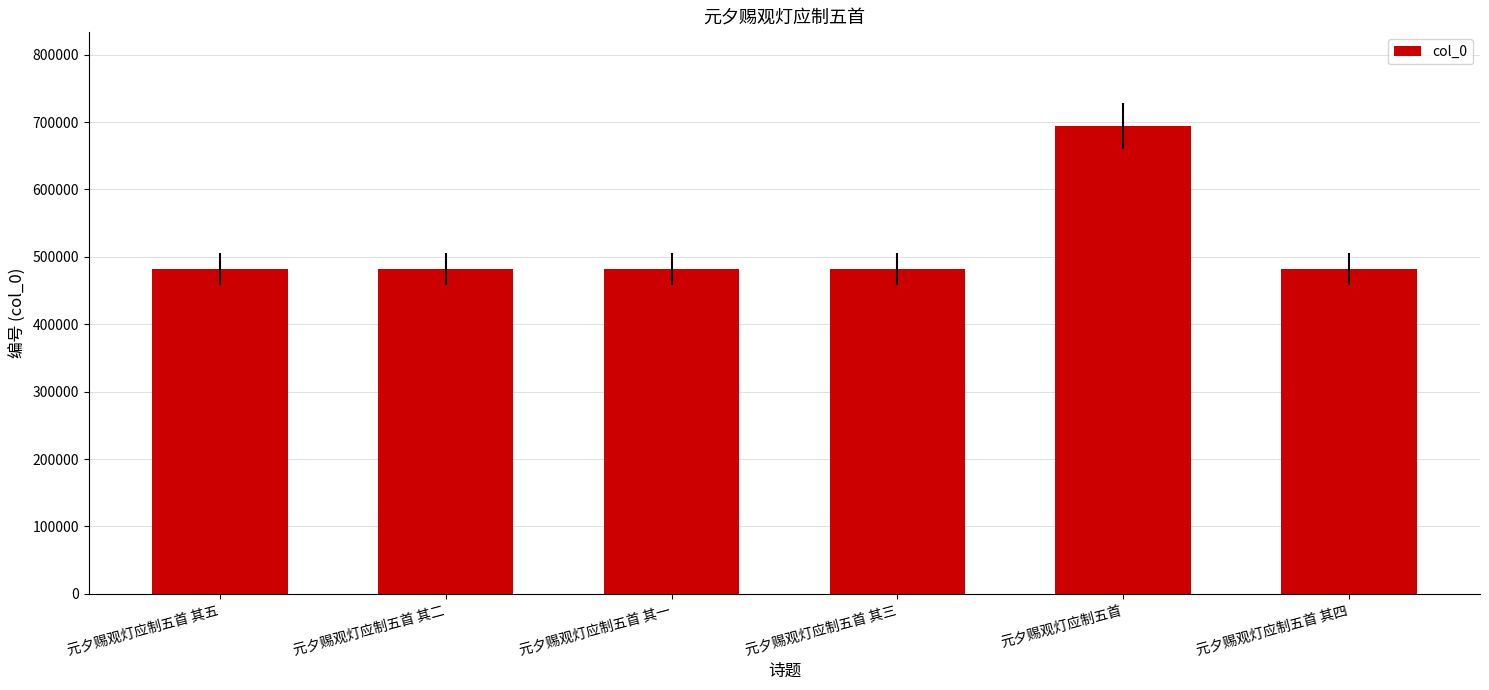

What is the change in value from 元夕赐观灯应制五首 其二 to 元夕赐观灯应制五首 其四?

+2